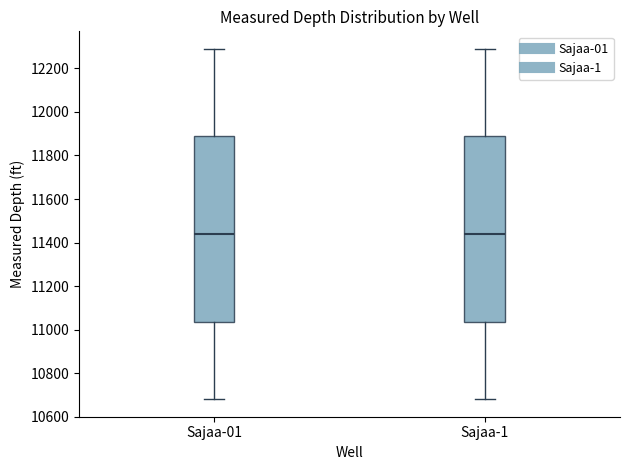

Reading left to right, read every box against the y-axis: the position of its median line, the range the box covers, and the ends of its whiskers. The values are not printed on the chart, so give them approximately, as read against the axis.

Sajaa-01: median 11440, box 11040 to 11880, whiskers 10680 to 12300
Sajaa-1: median 11440, box 11040 to 11880, whiskers 10680 to 12300